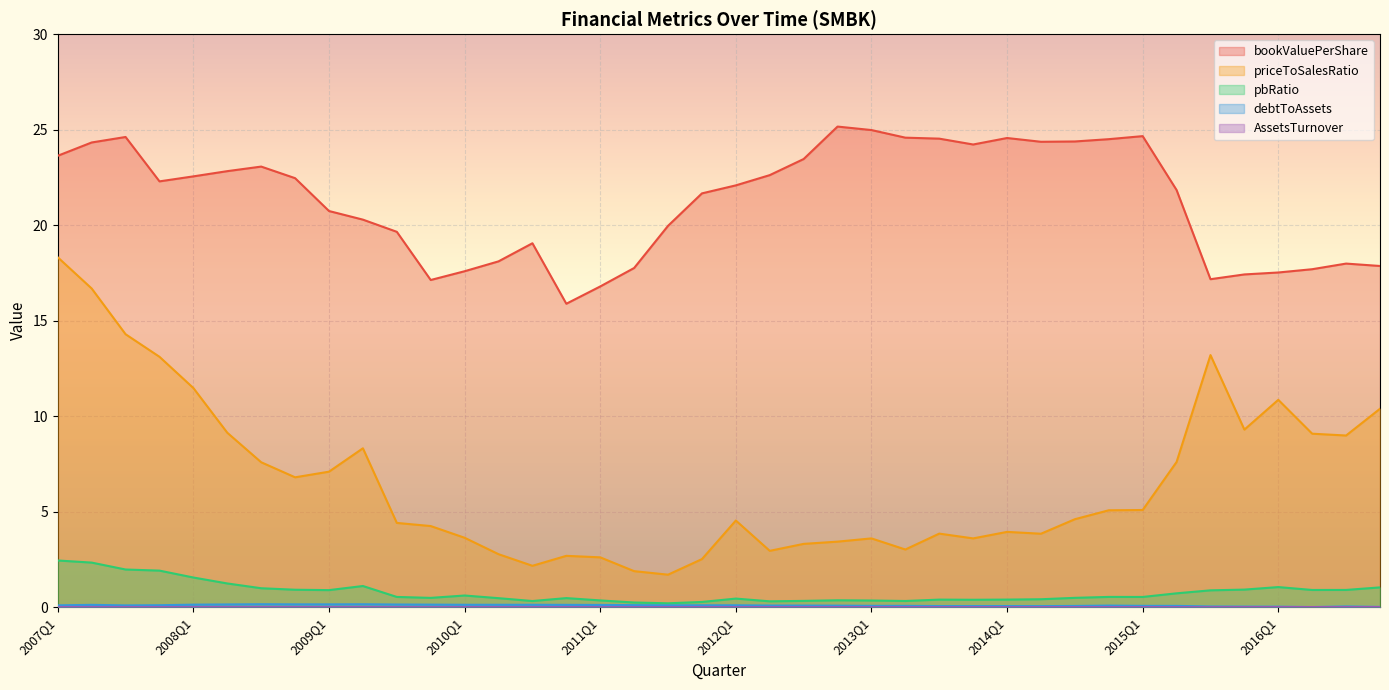

At which category does bookValuePerShare reach its first local peak?

2007Q3